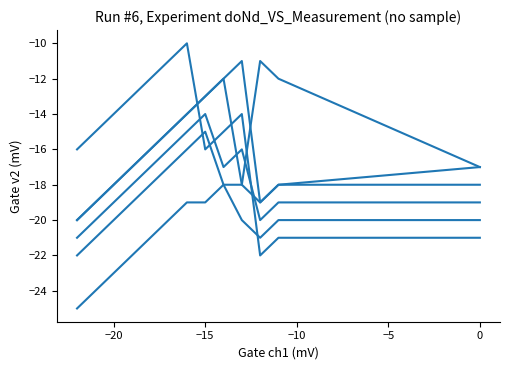

At how many categories does at least one series exceed -11?

1